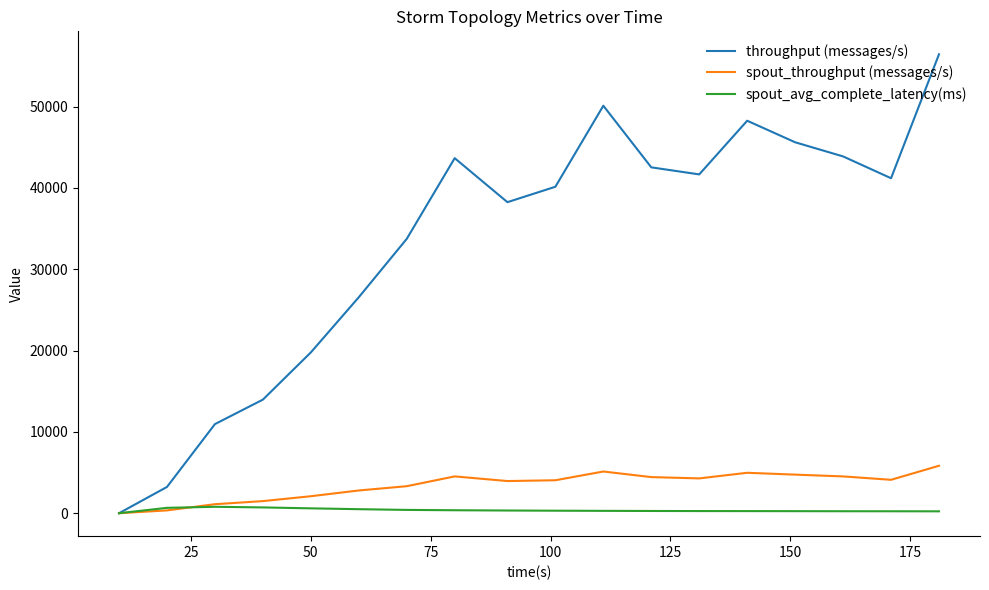

Which series has the largest total across all categories?

throughput (messages/s)